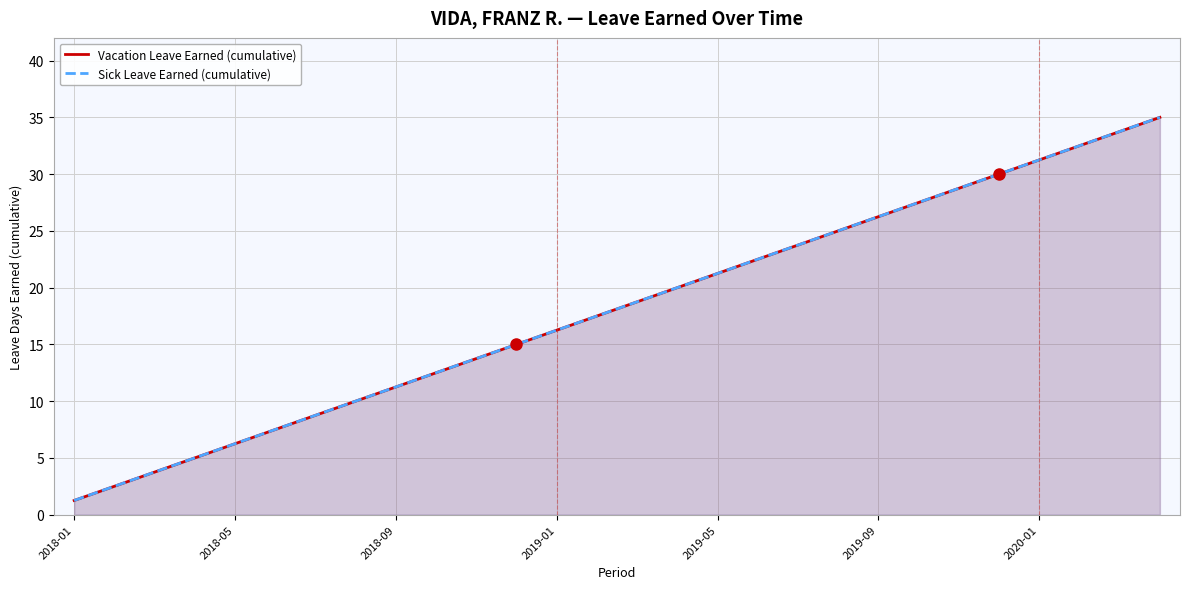

Which series has the widest spread of values?

Vacation Leave Earned (cumulative)